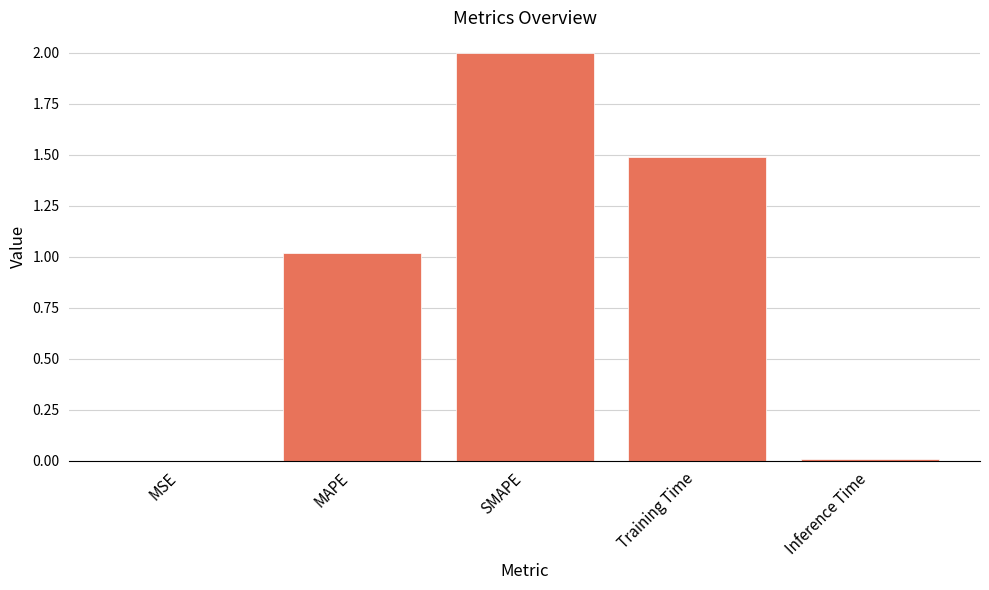

What is the greatest value displayed?

2.0